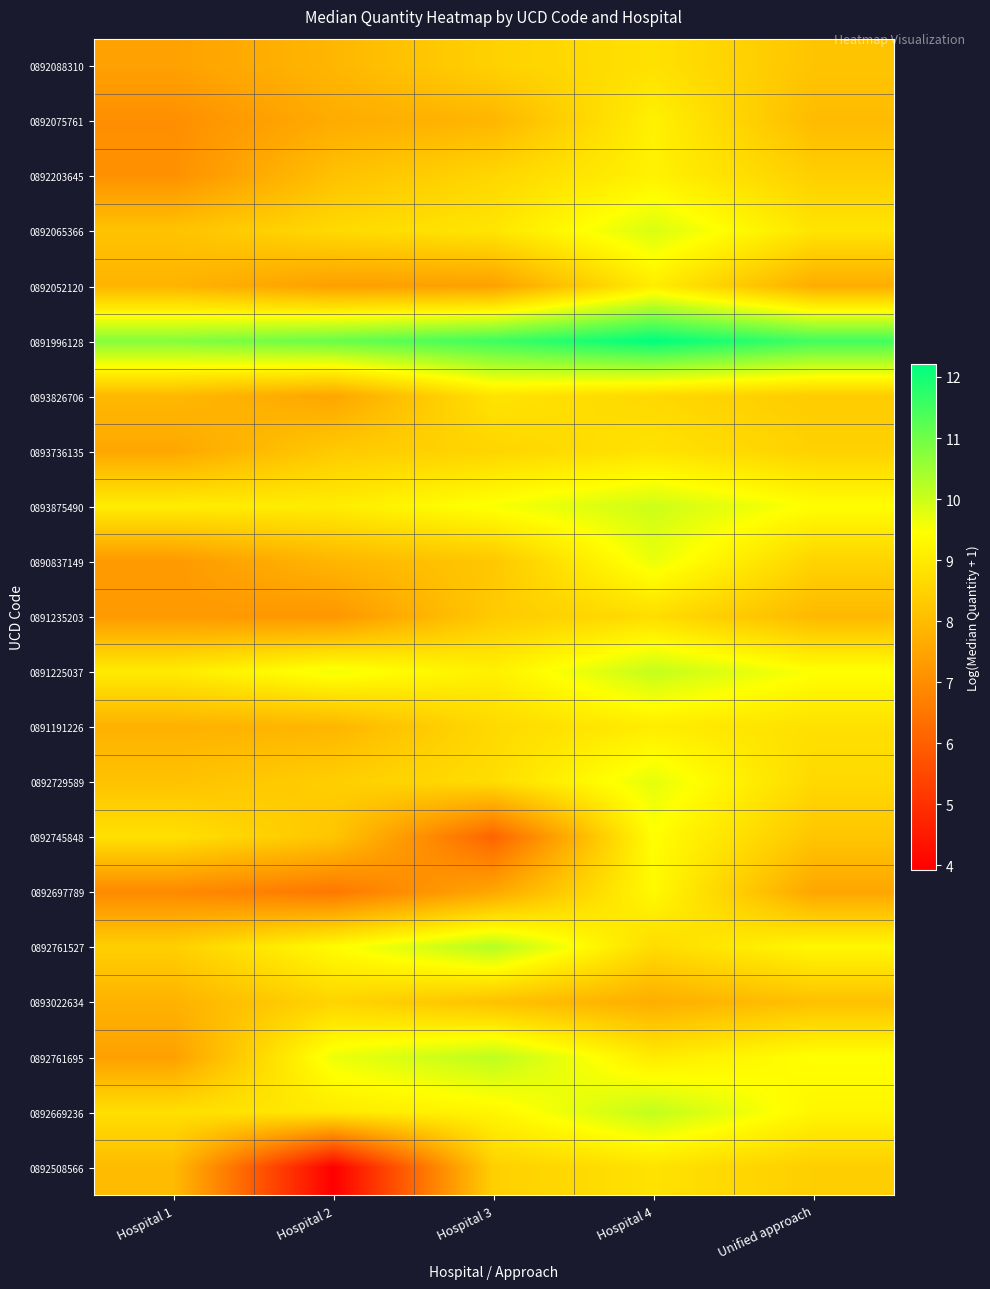

Reading left to right, what are all the values shown in this chart?

0892088310: Hospital 1=7.4	Hospital 2=7.9	Hospital 3=8.5	Hospital 4=8.8	Unified approach=8.2
0892075761: Hospital 1=7.0	Hospital 2=7.7	Hospital 3=7.9	Hospital 4=9.1	Unified approach=8.0
0892203645: Hospital 1=7.1	Hospital 2=8.1	Hospital 3=8.6	Hospital 4=9.2	Unified approach=8.4
0892065366: Hospital 1=8.2	Hospital 2=8.6	Hospital 3=8.9	Hospital 4=9.9	Unified approach=8.9
0892052120: Hospital 1=7.8	Hospital 2=7.4	Hospital 3=7.4	Hospital 4=9.1	Unified approach=7.7
0891996128: Hospital 1=10.8	Hospital 2=11.1	Hospital 3=11.5	Hospital 4=12.2	Unified approach=11.5
0893826706: Hospital 1=7.9	Hospital 2=7.5	Hospital 3=8.9	Hospital 4=8.6	Unified approach=8.3
0893736135: Hospital 1=7.6	Hospital 2=8.3	Hospital 3=8.5	Hospital 4=8.8	Unified approach=8.5
0893875490: Hospital 1=9.1	Hospital 2=9.1	Hospital 3=9.5	Hospital 4=10.0	Unified approach=9.4
0890837149: Hospital 1=7.3	Hospital 2=7.9	Hospital 3=8.3	Hospital 4=9.7	Unified approach=8.5
0891235203: Hospital 1=7.3	Hospital 2=7.2	Hospital 3=8.3	Hospital 4=8.7	Unified approach=7.9
0891225037: Hospital 1=9.0	Hospital 2=9.6	Hospital 3=9.1	Hospital 4=10.1	Unified approach=9.5
0891191226: Hospital 1=7.8	Hospital 2=7.9	Hospital 3=8.6	Hospital 4=9.1	Unified approach=8.8
0892729589: Hospital 1=8.1	Hospital 2=8.4	Hospital 3=8.7	Hospital 4=9.7	Unified approach=8.6
0892745848: Hospital 1=8.8	Hospital 2=8.2	Hospital 3=6.1	Hospital 4=9.4	Unified approach=8.2
0892697789: Hospital 1=6.9	Hospital 2=6.5	Hospital 3=7.6	Hospital 4=9.3	Unified approach=7.5
0892761527: Hospital 1=8.4	Hospital 2=9.4	Hospital 3=10.3	Hospital 4=8.7	Unified approach=9.3
0893022634: Hospital 1=7.8	Hospital 2=8.5	Hospital 3=8.1	Hospital 4=7.7	Unified approach=8.1
0892761695: Hospital 1=7.4	Hospital 2=9.6	Hospital 3=10.2	Hospital 4=9.0	Unified approach=9.5
0892669236: Hospital 1=8.8	Hospital 2=9.0	Hospital 3=9.3	Hospital 4=10.1	Unified approach=9.3
0892508566: Hospital 1=8.0	Hospital 2=3.9	Hospital 3=8.4	Hospital 4=8.8	Unified approach=8.4